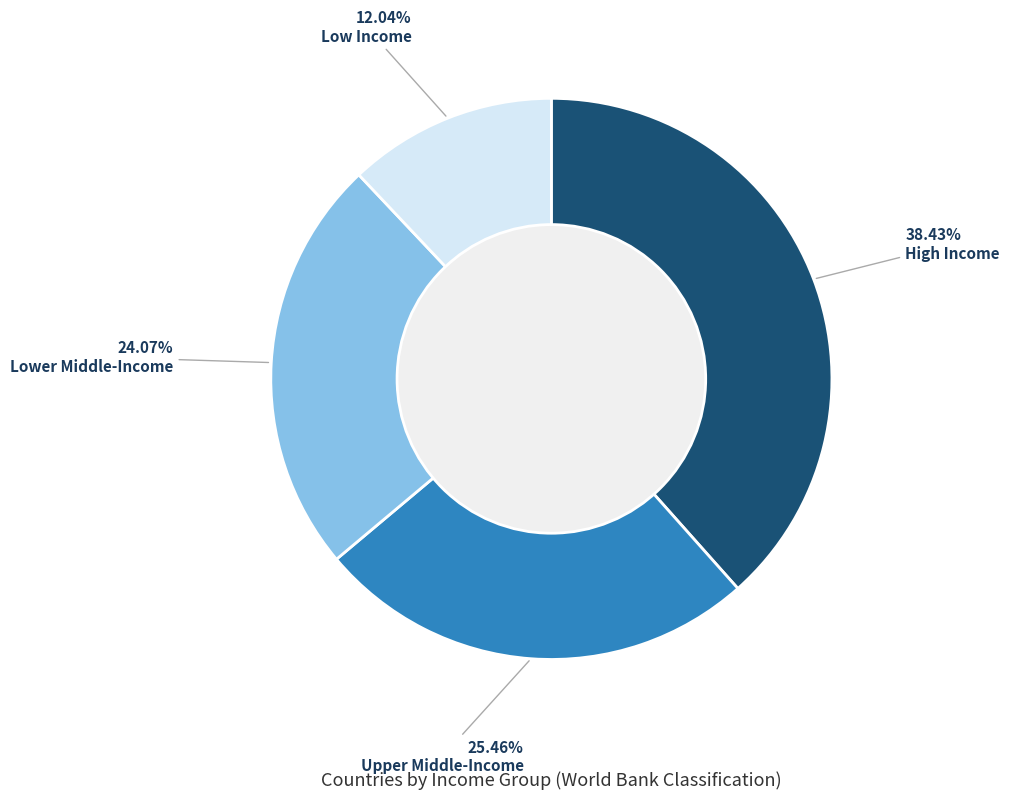

Between High Income and Lower Middle-Income, which is larger?

High Income